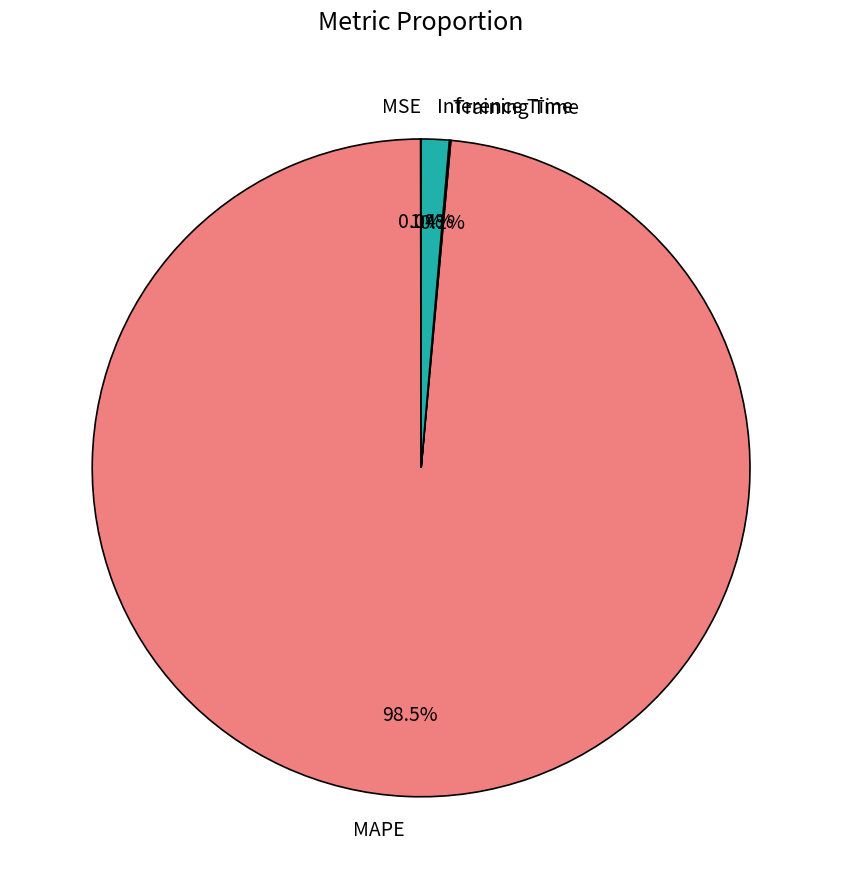

Is there any slice that represents more than half of the pie?

Yes